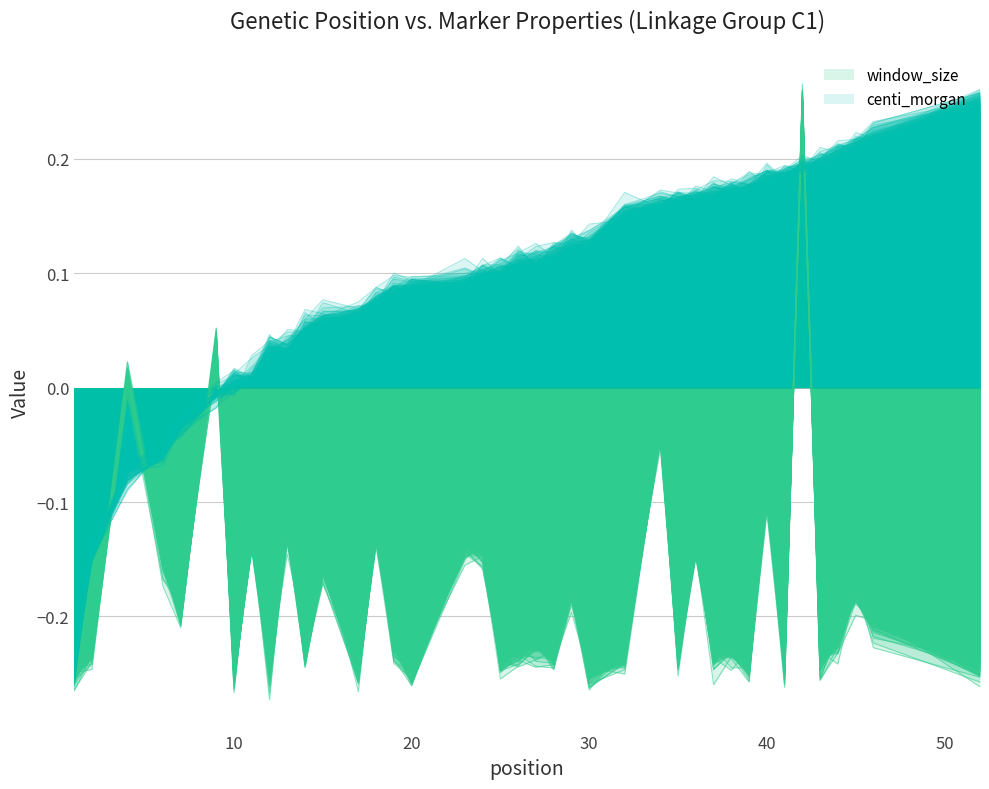

Which series ends up on top after the final intersection of centi_morgan and window_size?

centi_morgan